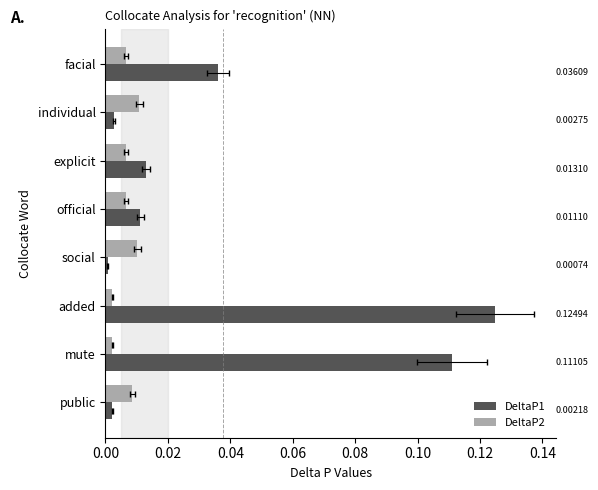

How many categories are shown in the chart?

8